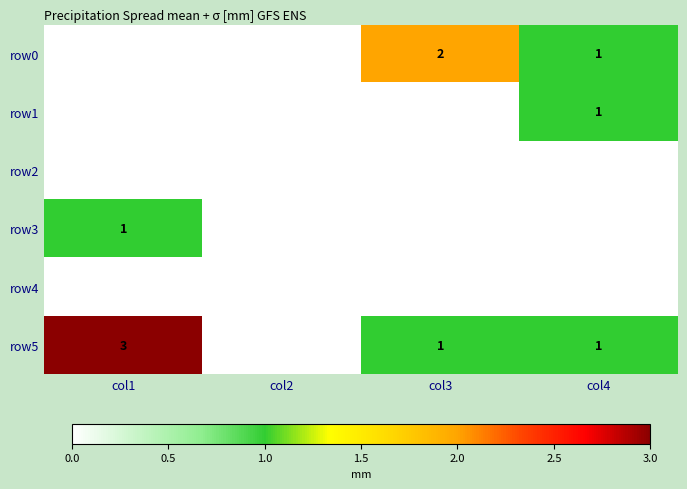

How many series are shown in this chart?

6